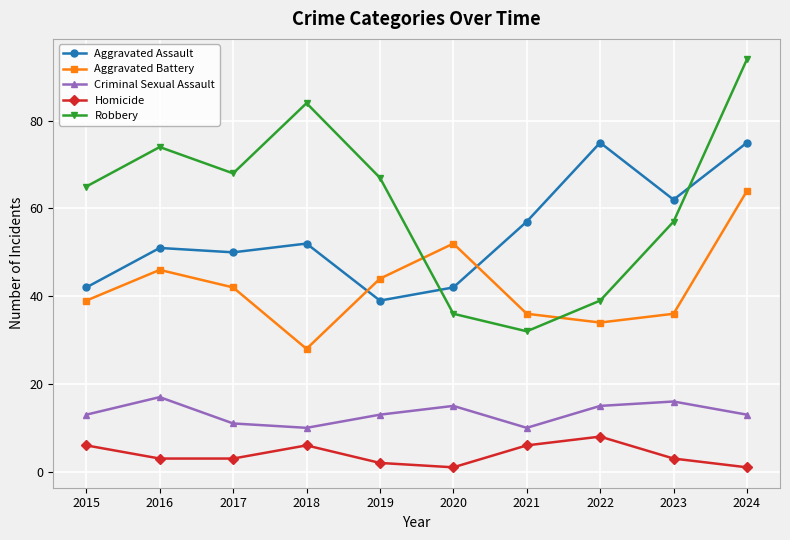

What is the lowest value of the Aggravated Assault series?

39